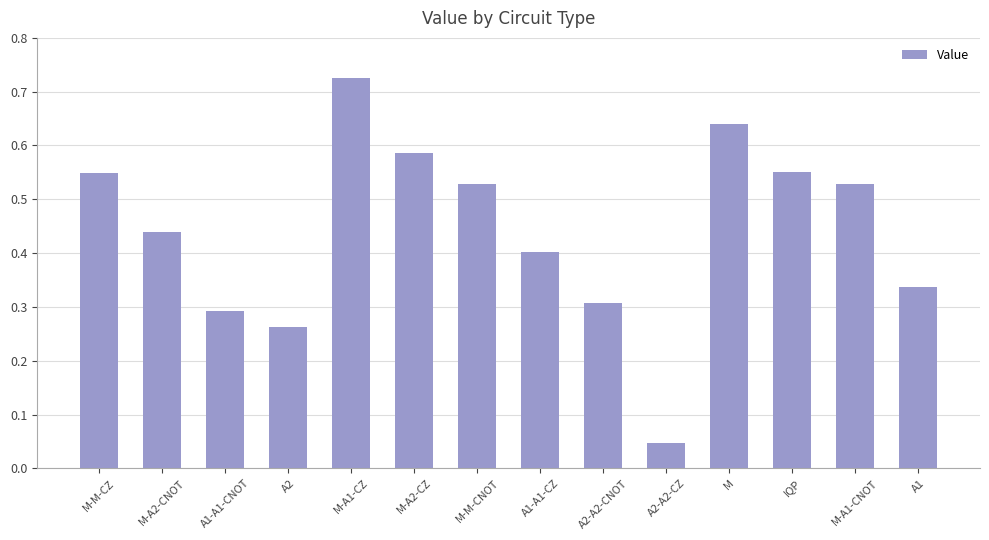

Which category has the lowest value across all series?

A2-A2-CZ